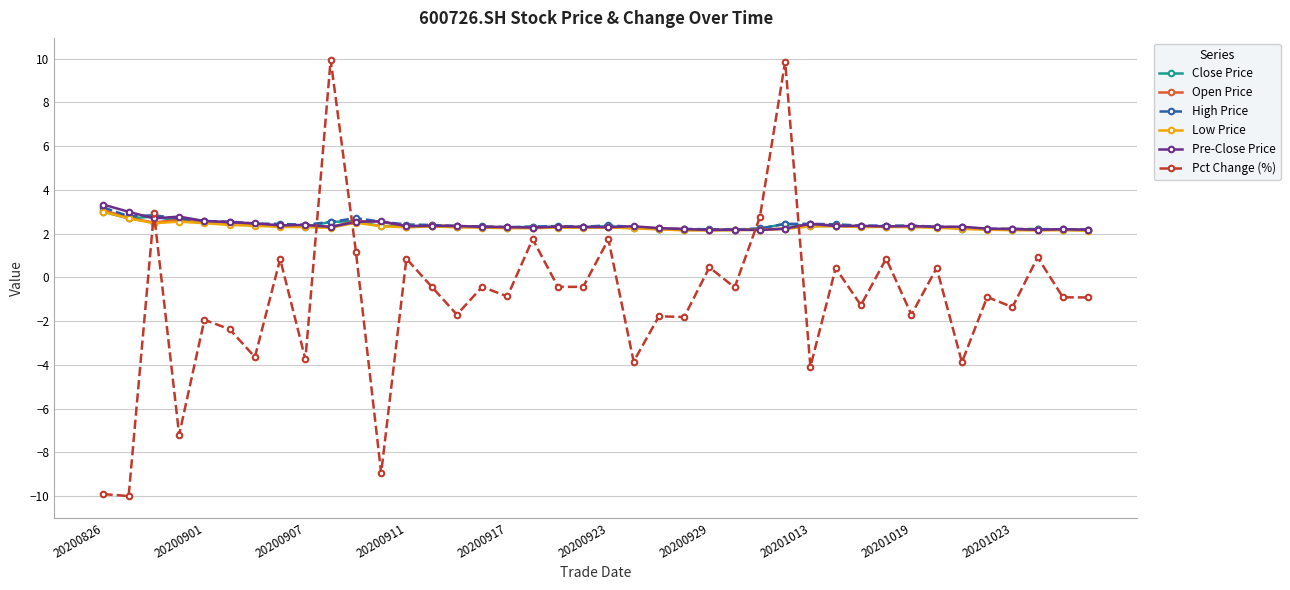

What is the value of the High Price point at the 23rd from the left?

2.2